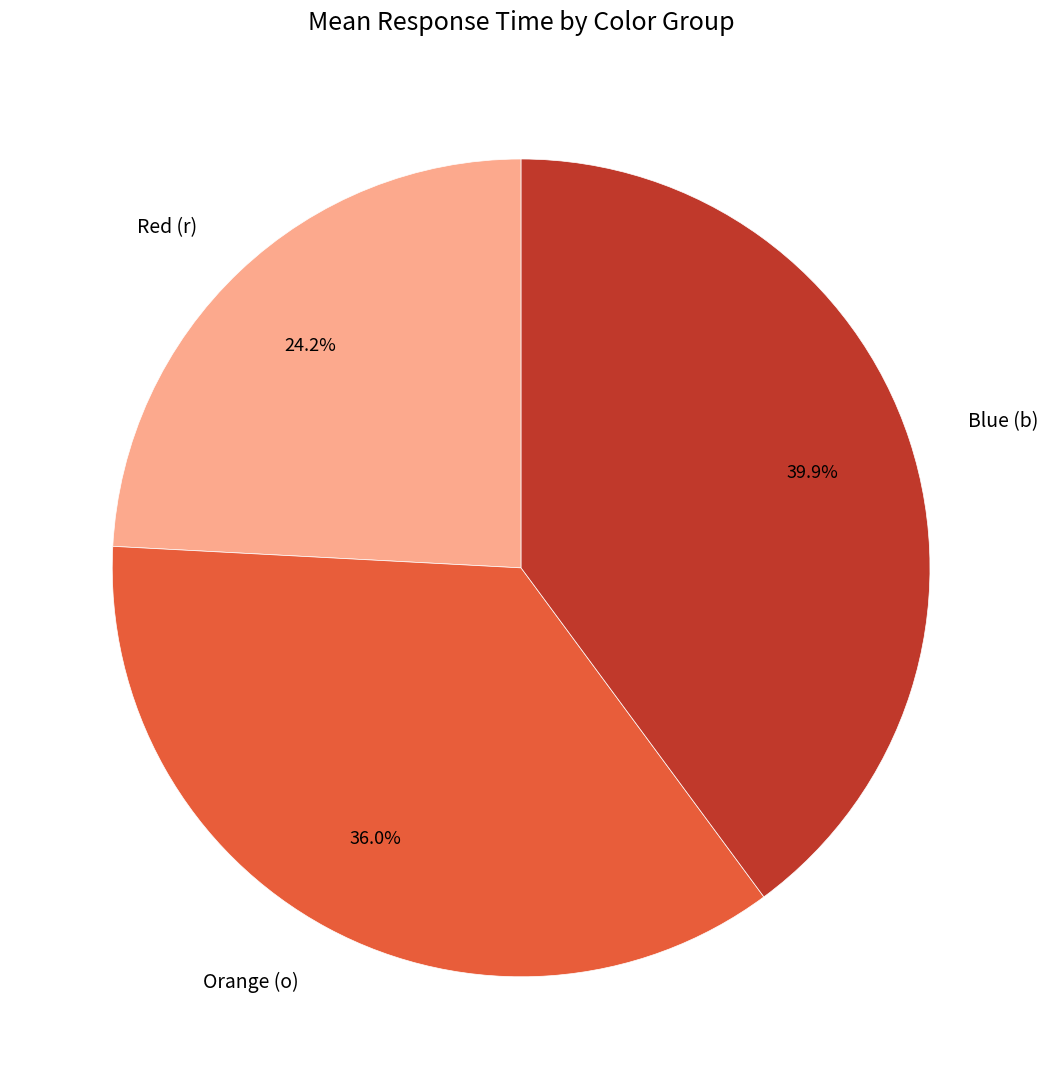

Count the number of slices in the pie.

3